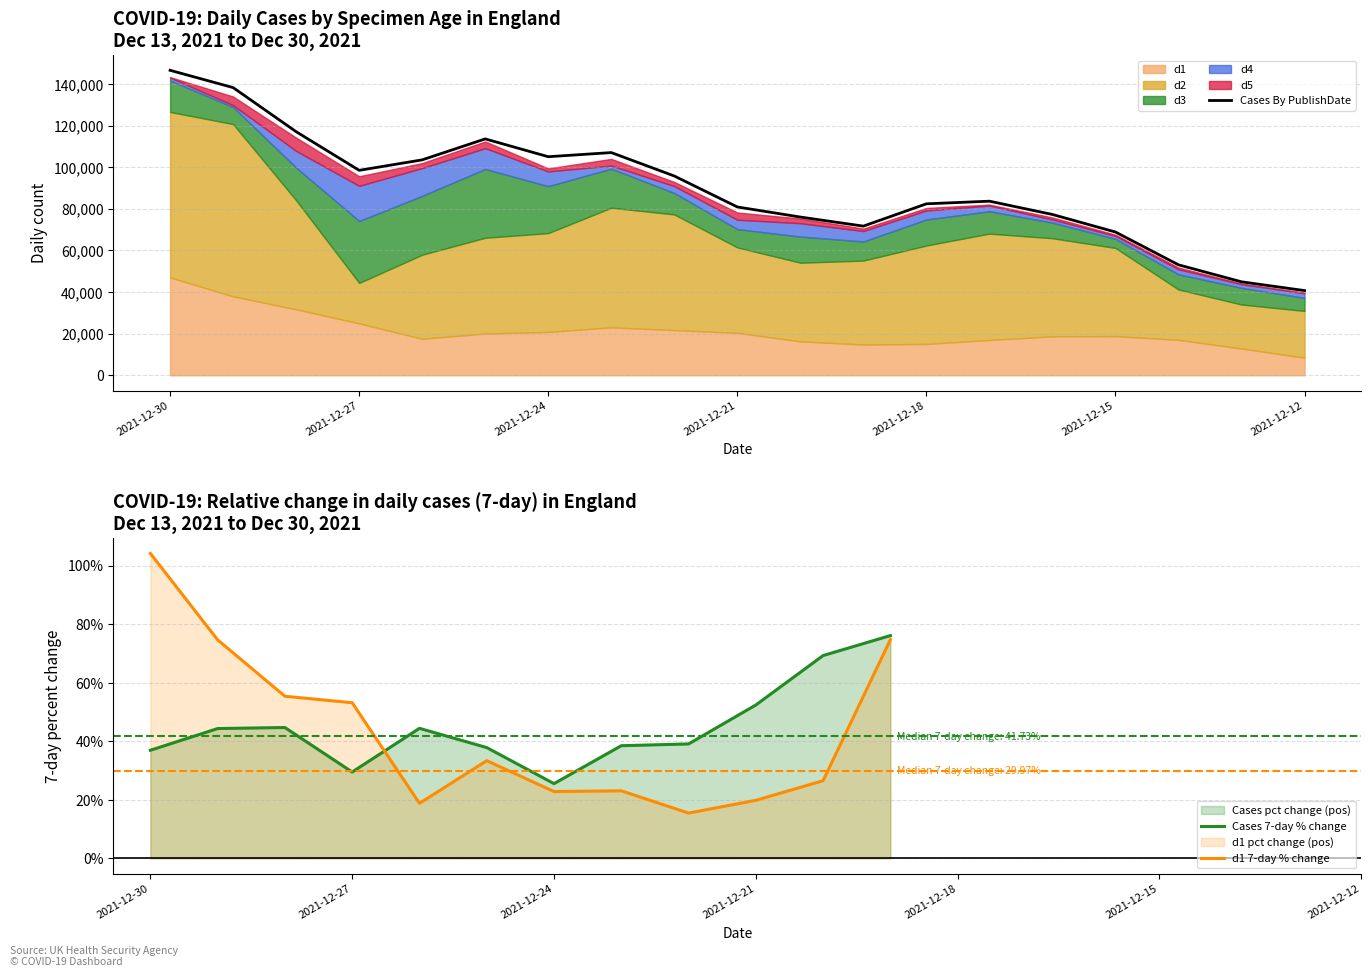

Reading right to left, what are all the values shown in this chart?

Cases By PublishDate: 40713	44931	53093	68868	77299	83693	82426	71702	76065	80916	95795	107055	105069	113628	103558	98515	117093	138287	146604
d1: 8462	12875	17029	18821	18715	16970	15056	14785	16293	20408	21736	23037	20845	20083	17566	24957	31712	37962	47037
d2: 22473	21150	24219	42400	47165	51137	47333	40359	37826	41080	55578	57511	47512	46026	40394	19449	52430	82802	79552
d3: 6270	8019	7270	4379	7506	10731	12507	9185	12557	8787	10298	18768	22551	33061	28301	29767	15703	8157	15133
d4: 2194	1756	2411	1377	1494	2732	4337	5014	6429	4508	3328	1492	7075	10004	13334	16900	8012	916	1397
d5: 359	310	877	601	1000	482	1203	1173	2258	3473	1988	3210	1474	3223	2427	4595	6380	4161	204